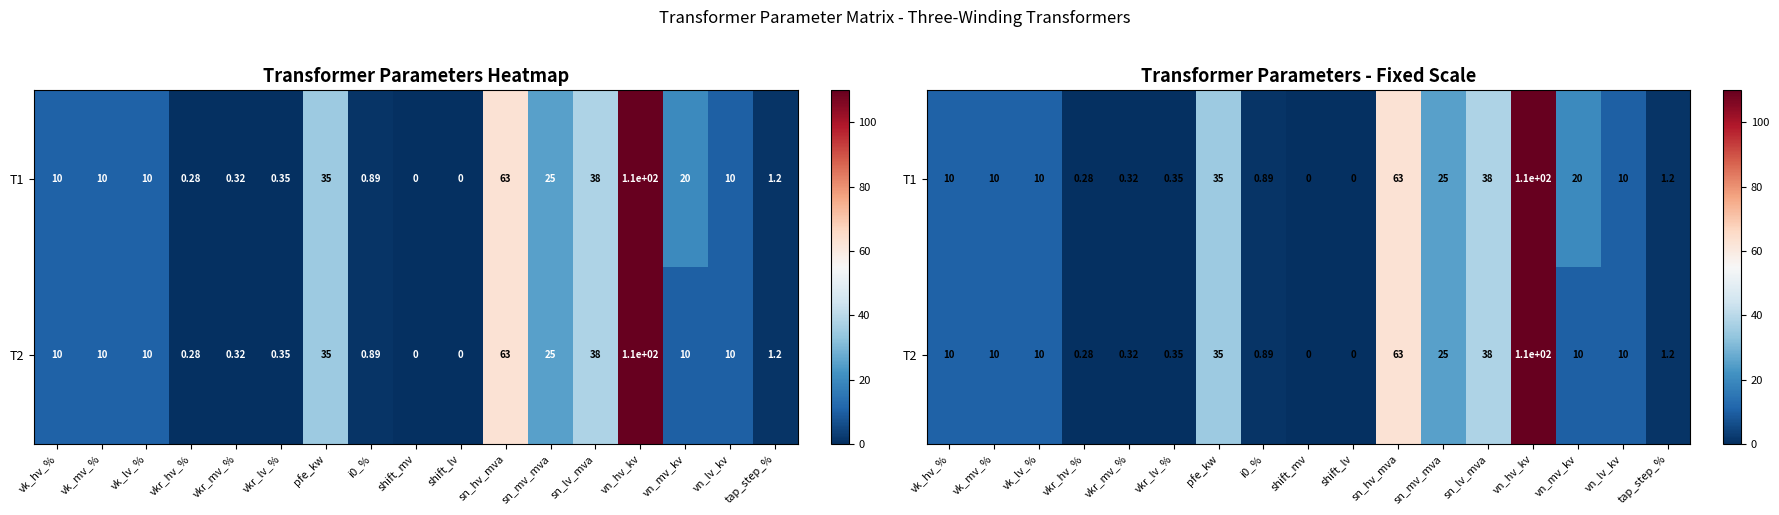

What is the difference between the maximum and minimum values in the T1 series?

110.0